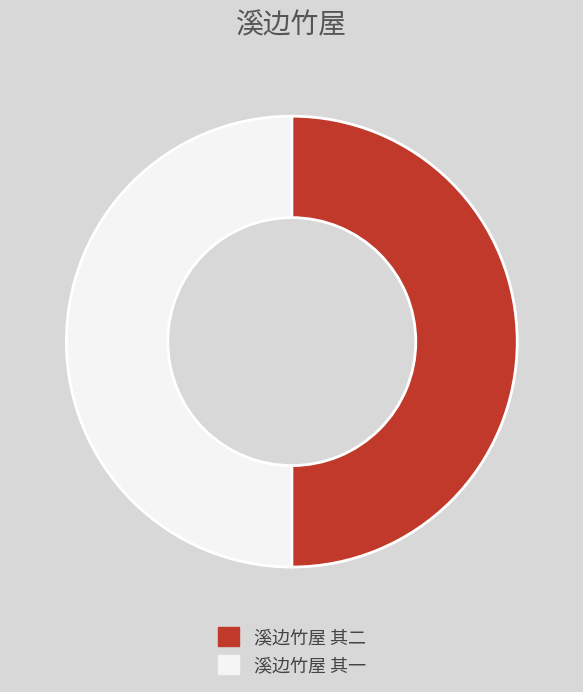

Approximately how many times larger is the value at 溪边竹屋 其二 compared to 溪边竹屋 其一?

1.0